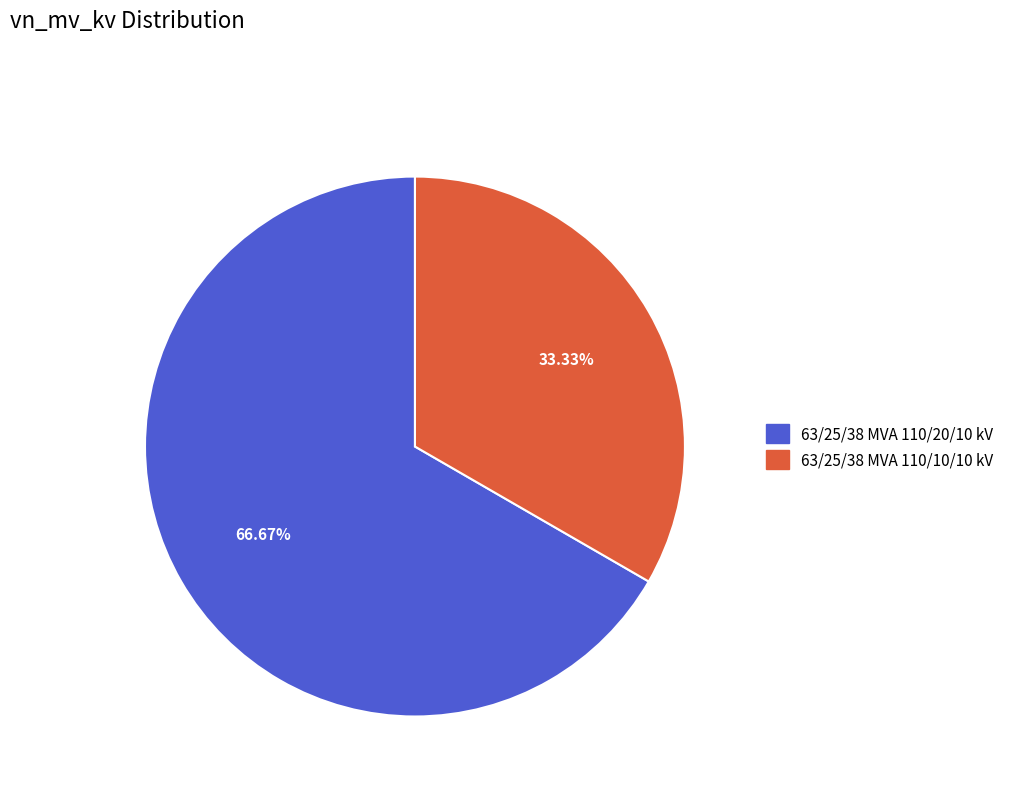

True or false: 63/25/38 MVA 110/20/10 kV accounts for 57% of the total.

False